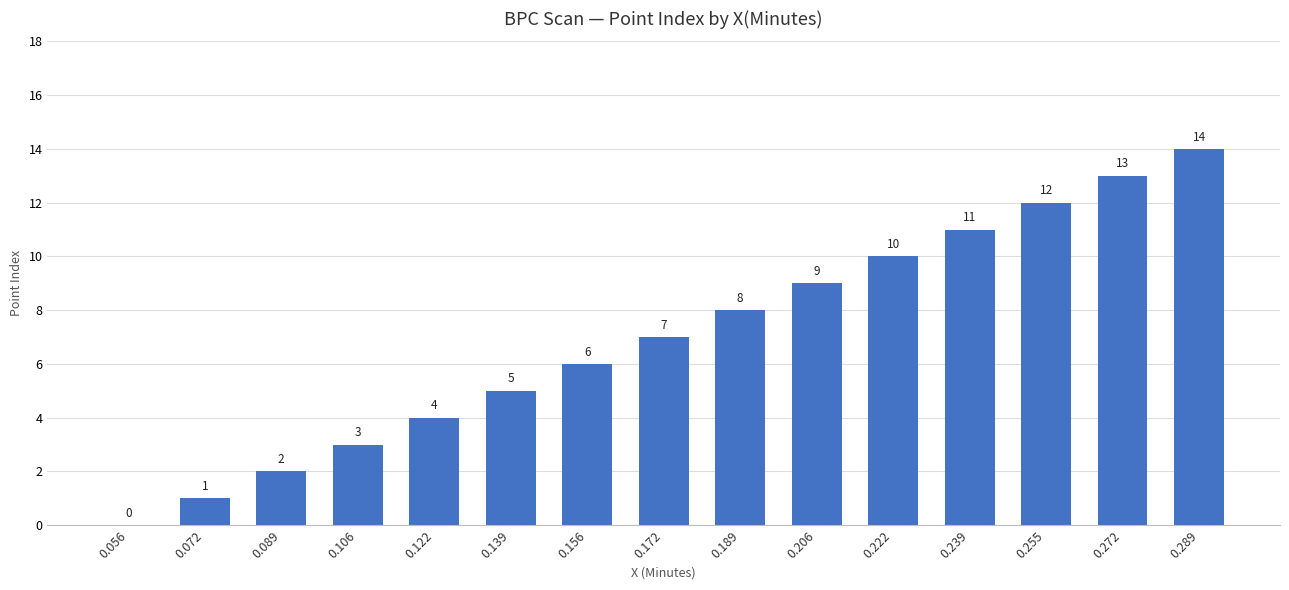

Reading right to left, list all the values displayed in this chart.

14	13	12	11	10	9	8	7	6	5	4	3	2	1	0